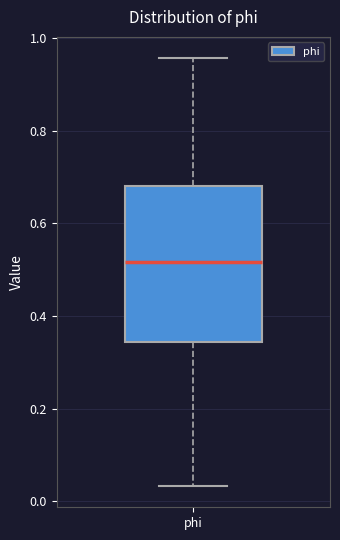

Read this box plot against the y-axis: the position of the median line, the range covered by the box, and the ends of both whiskers. The values are not printed on the chart, so give them approximately, as read against the axis.

median 0.52, box 0.34 to 0.68, whiskers 0.04 to 0.96